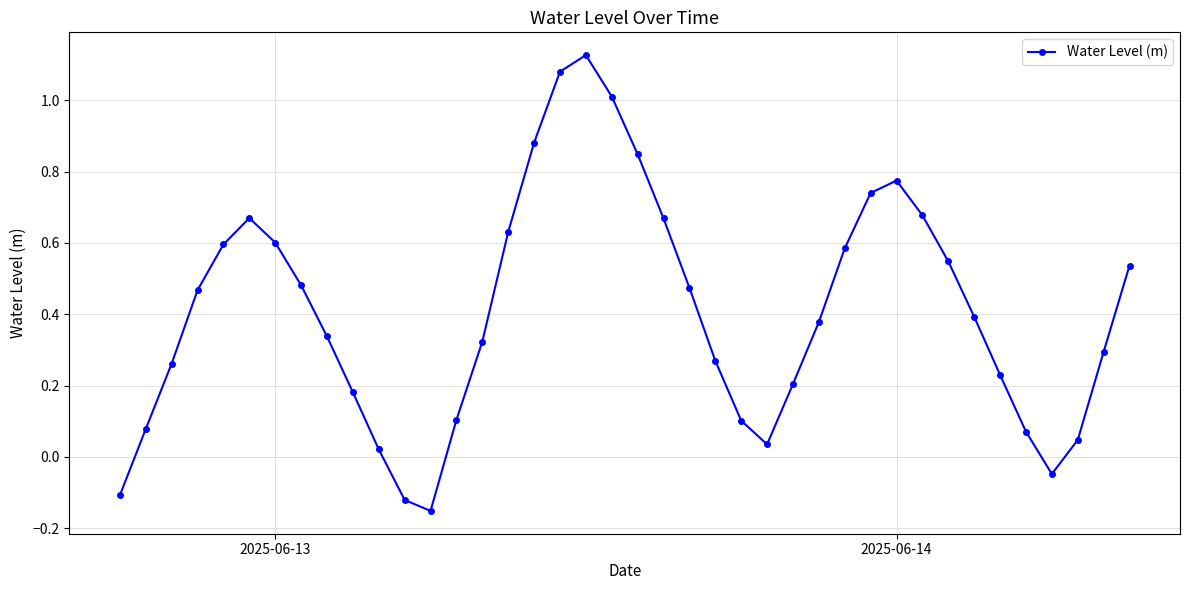

What is the sum of all values?

16.3